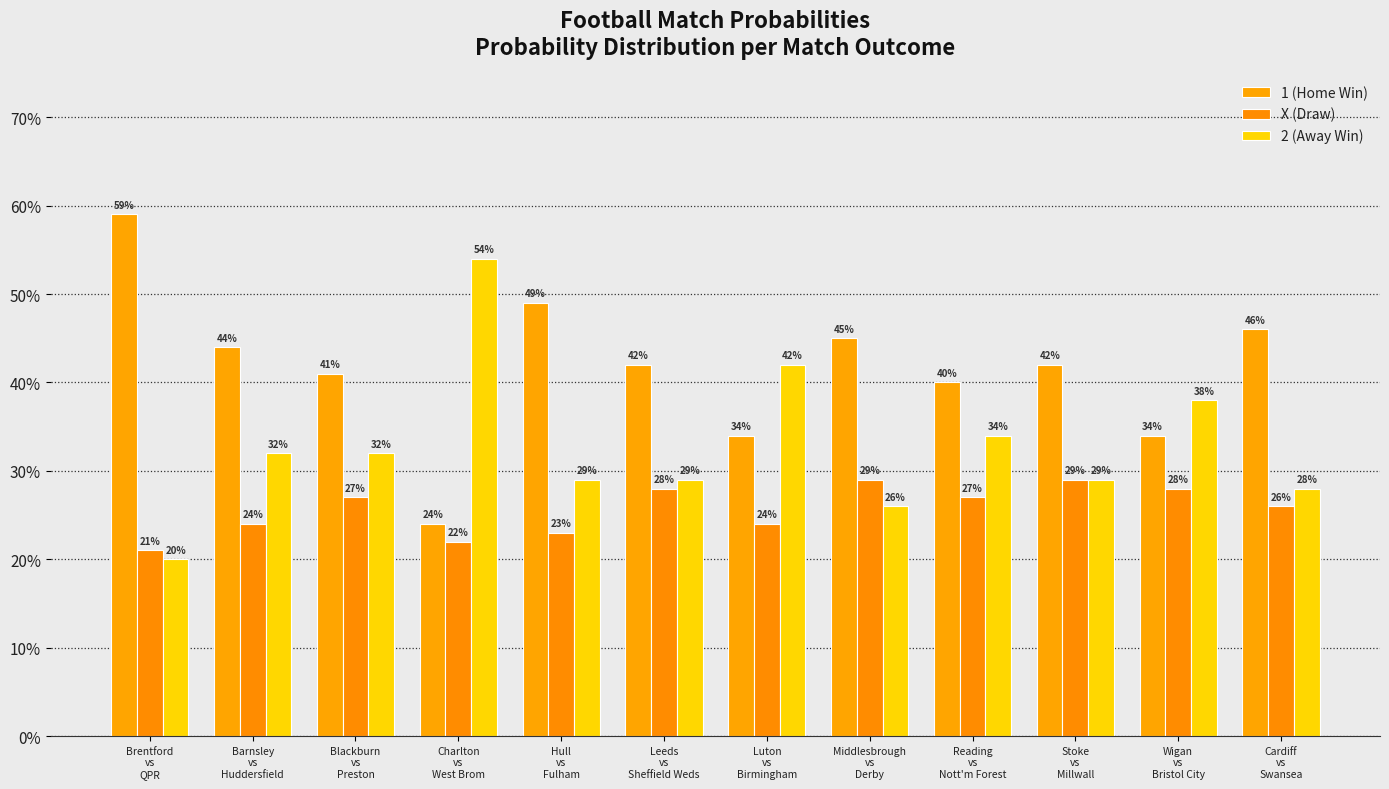

Which category has the lowest value in the 2 (Away Win) series?

Brentford
vs
QPR